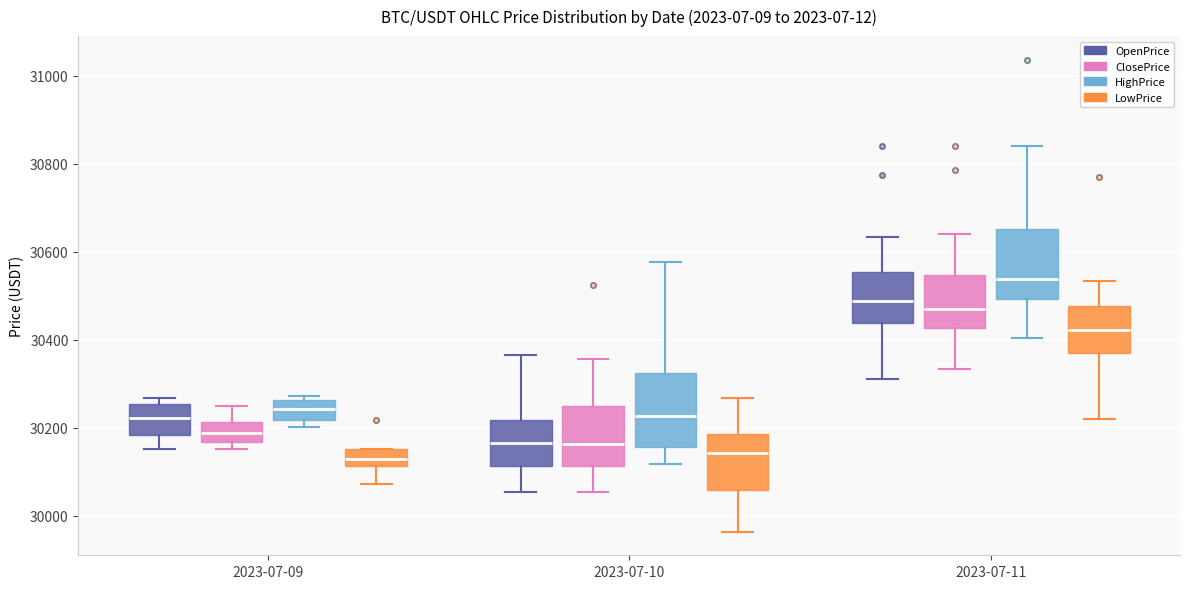

Reading left to right, read every box against the y-axis: the position of its median line, the range the box covers, and the ends of its whiskers. The values are not printed on the chart, so give them approximately, as read against the axis.

2023-07-09 (OpenPrice): median 30220, box 30180 to 30260, whiskers 30160 to 30260 (just above the box's upper edge)
2023-07-09 (ClosePrice): median 30180, box 30160 to 30220, whiskers 30160 (just below the box's lower edge) to 30240
2023-07-09 (HighPrice): median 30240, box 30220 to 30260, whiskers 30200 to 30280
2023-07-09 (LowPrice): median 30120 (inside the box), box 30120 to 30160, whiskers 30080 to 30160
2023-07-10 (OpenPrice): median 30160, box 30120 to 30220, whiskers 30060 to 30360
2023-07-10 (ClosePrice): median 30160, box 30120 to 30240, whiskers 30060 to 30360
2023-07-10 (HighPrice): median 30220, box 30160 to 30320, whiskers 30120 to 30580
2023-07-10 (LowPrice): median 30140, box 30060 to 30180, whiskers 29960 to 30260
2023-07-11 (OpenPrice): median 30480, box 30440 to 30560, whiskers 30320 to 30640
2023-07-11 (ClosePrice): median 30480, box 30420 to 30540, whiskers 30340 to 30640
2023-07-11 (HighPrice): median 30540, box 30500 to 30660, whiskers 30400 to 30840
2023-07-11 (LowPrice): median 30420, box 30380 to 30480, whiskers 30220 to 30540